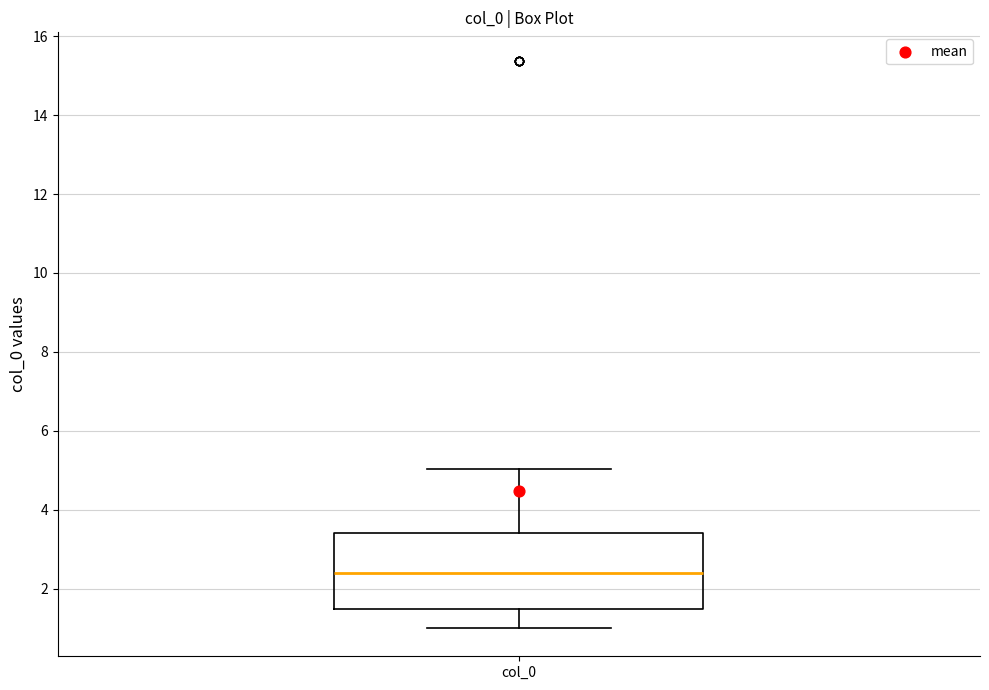

Where is the lower edge of the box for col_0 on the y-axis? The values are not printed on the chart, so give them approximately, as read against the axis.

1.4